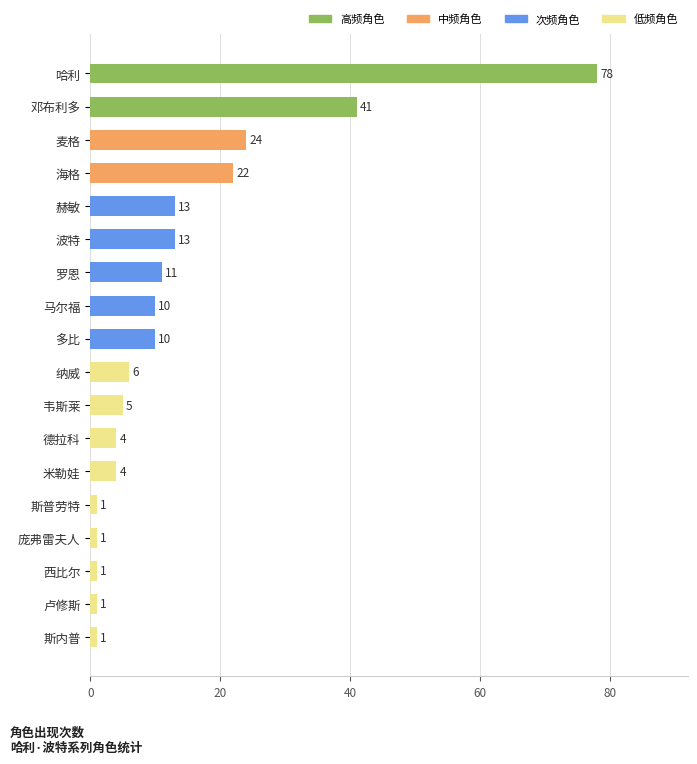

Approximately how many times larger is the value at 多比 compared to 海格?

0.5